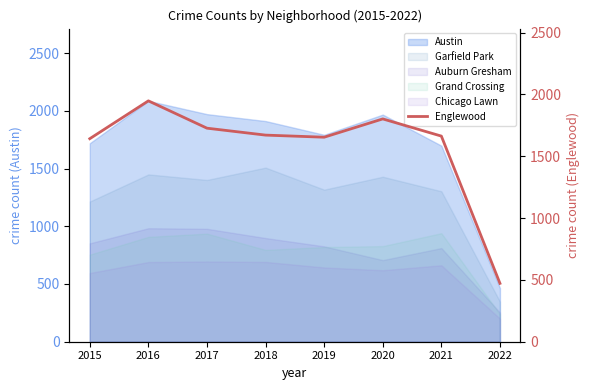

True or false: the data shows 2686 at 2020.

False